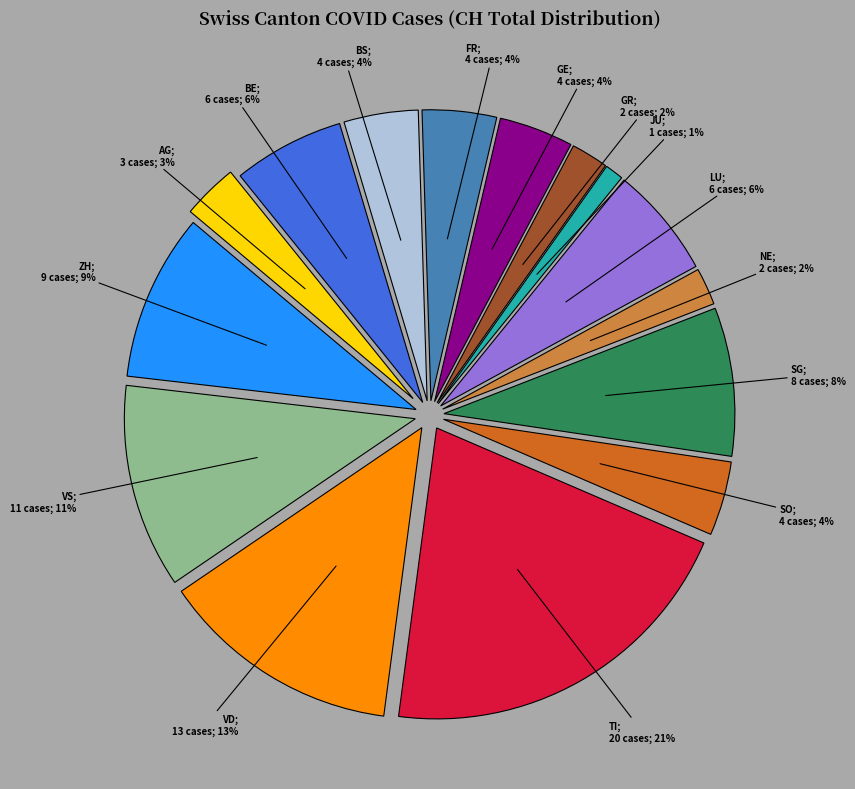

Combined, what portion of the pie is SO and BS?

8.2%